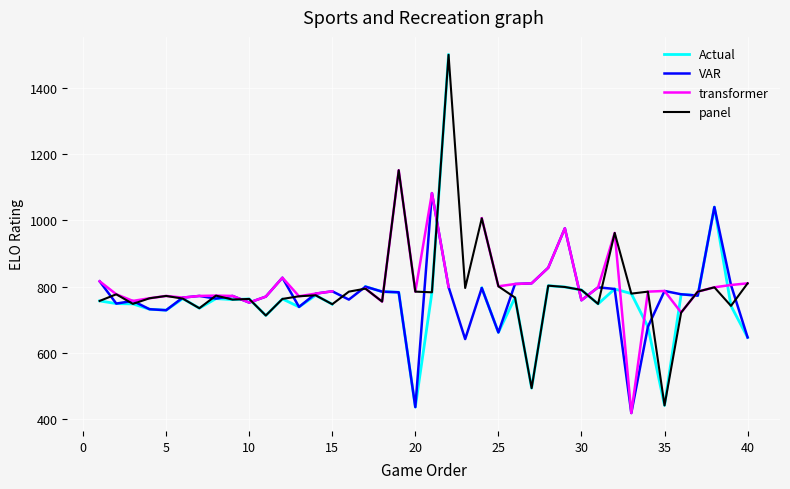

What is the lowest value of the VAR series?

419